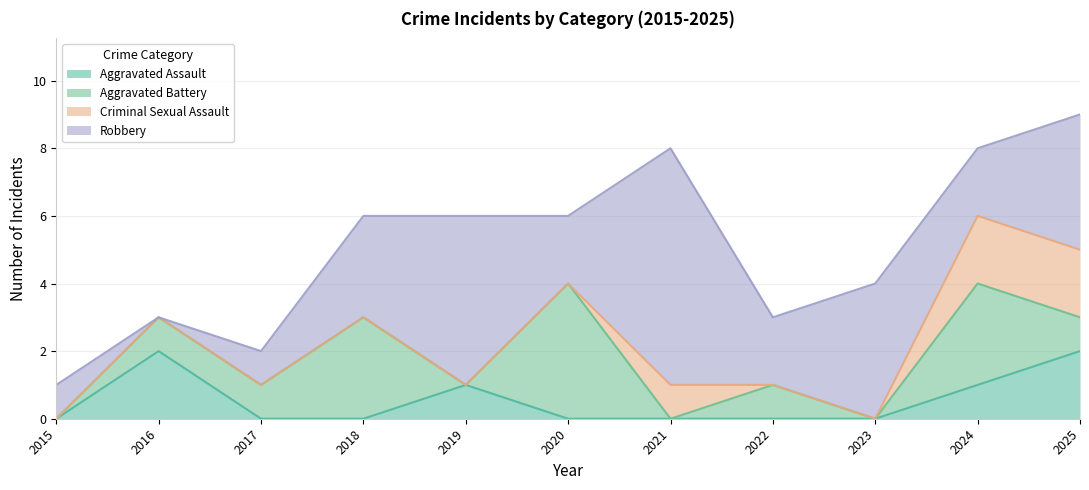

How many lines are shown in the chart?

4